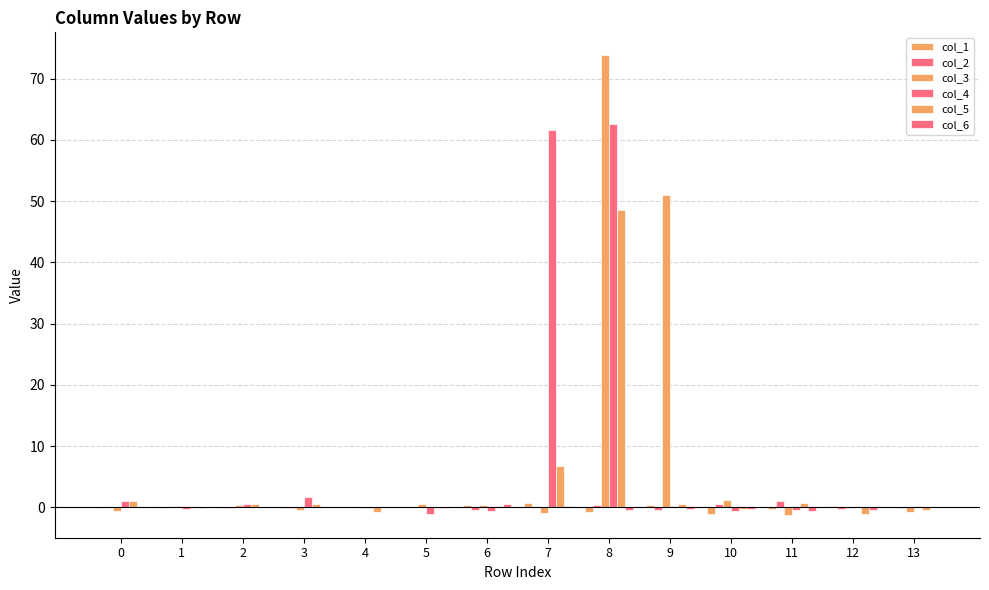

At how many categories does at least one series exceed 11?

3